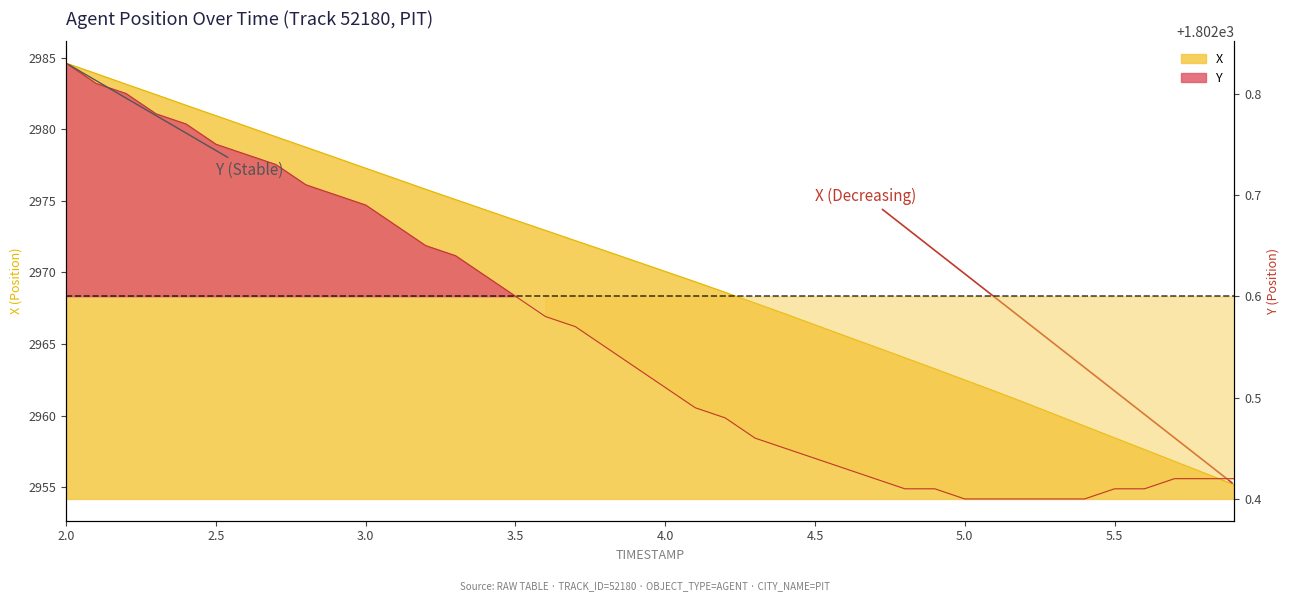

What are all the series names shown in the legend?

X, Y